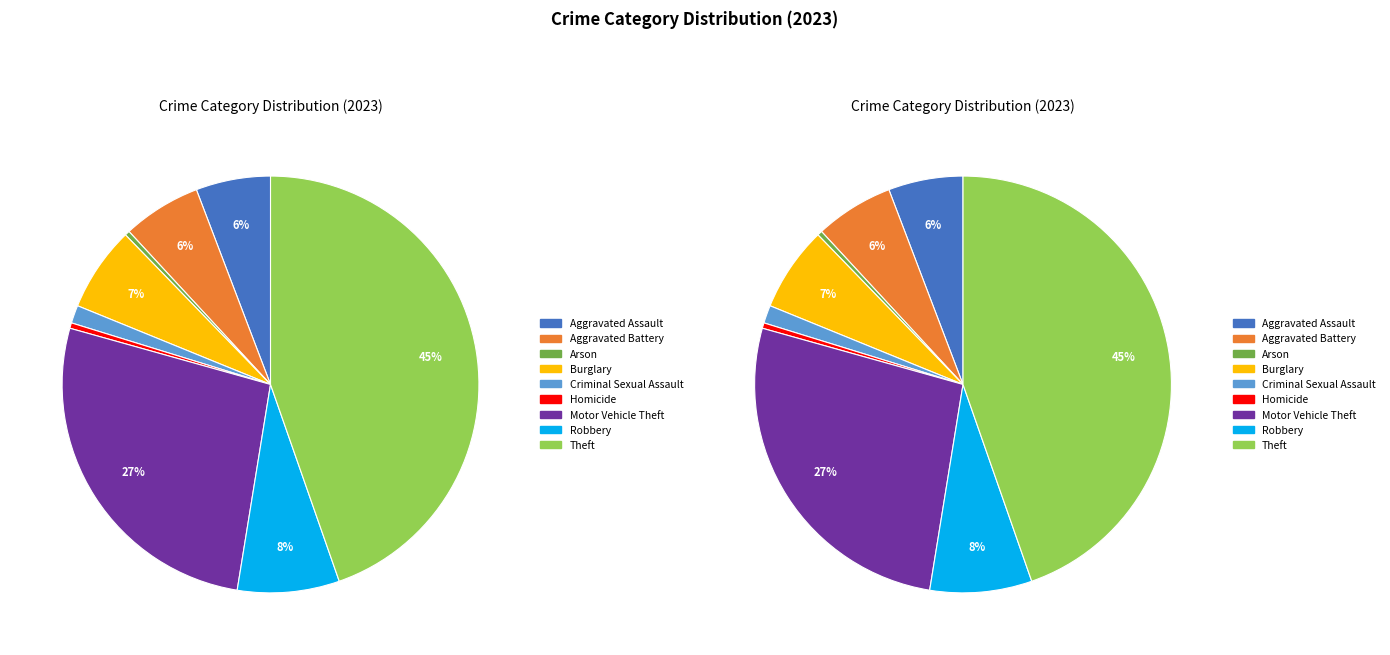

Which slice is the largest?

Theft